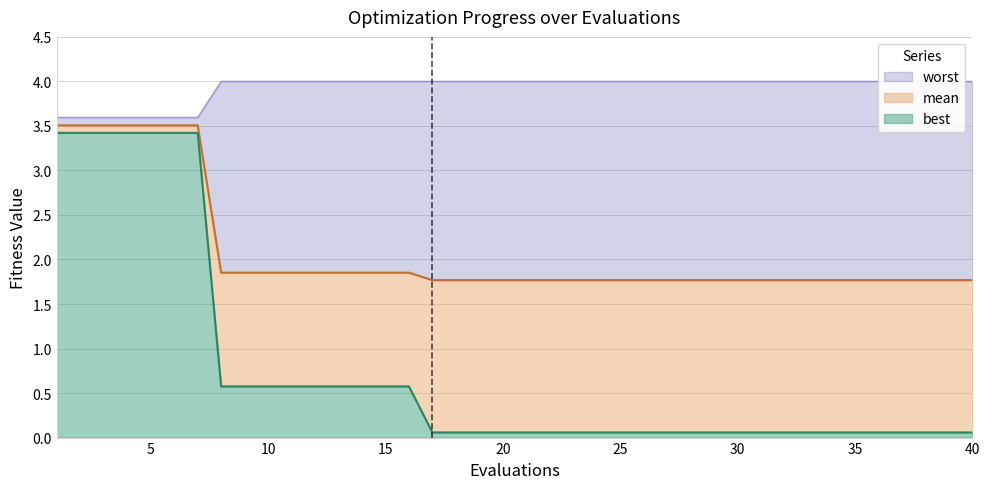

At which category is the sum across all series the highest?

1